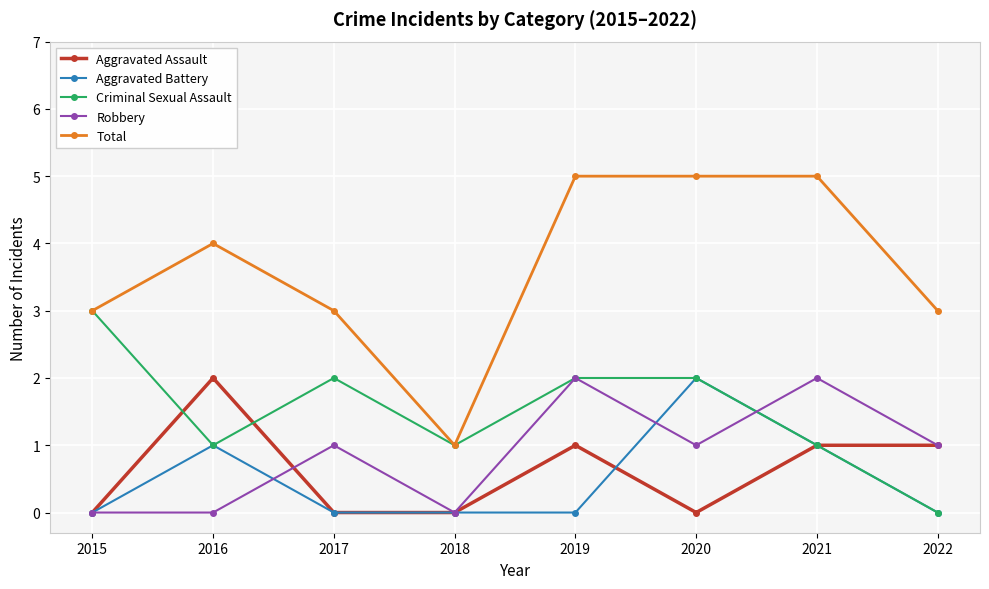

Is the value of Robbery at 2017 greater than the value of Criminal Sexual Assault at 2017?

No